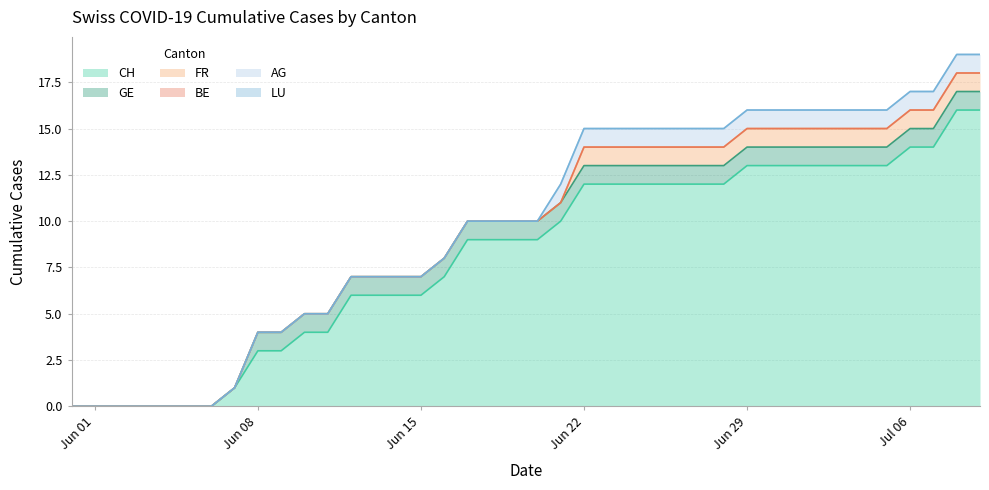

True or false: FR and GE cross at least once.

False